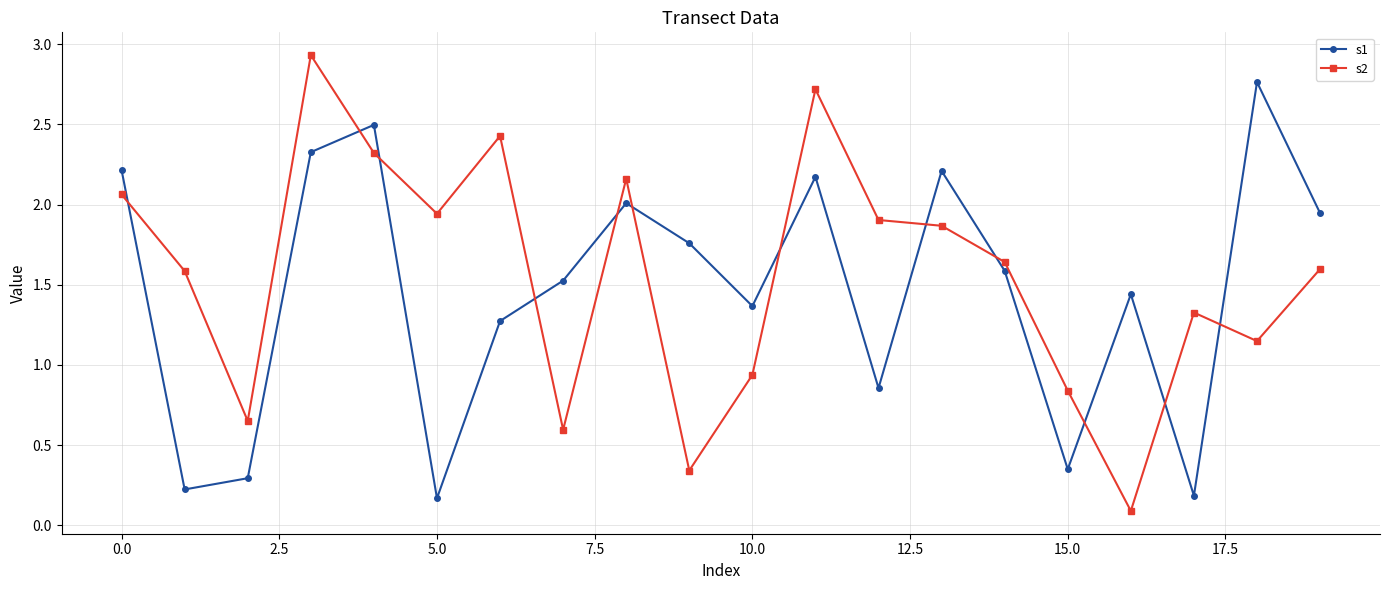

How many interior local valleys does the s2 series have?

6